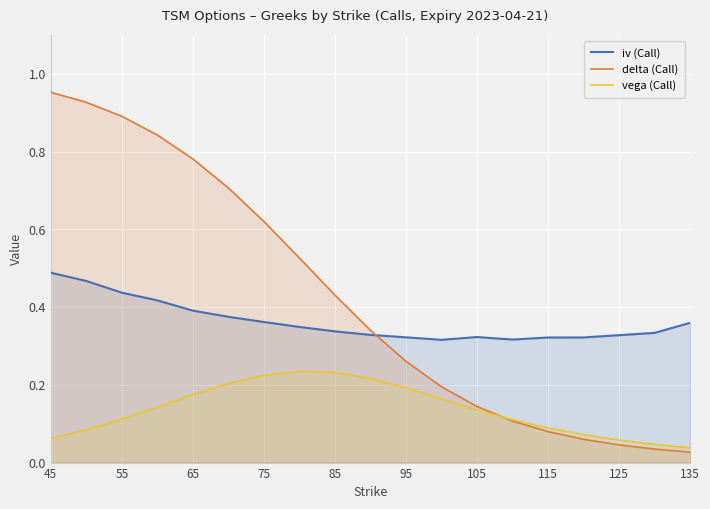

What is the average value of the delta (Call) series?

0.4